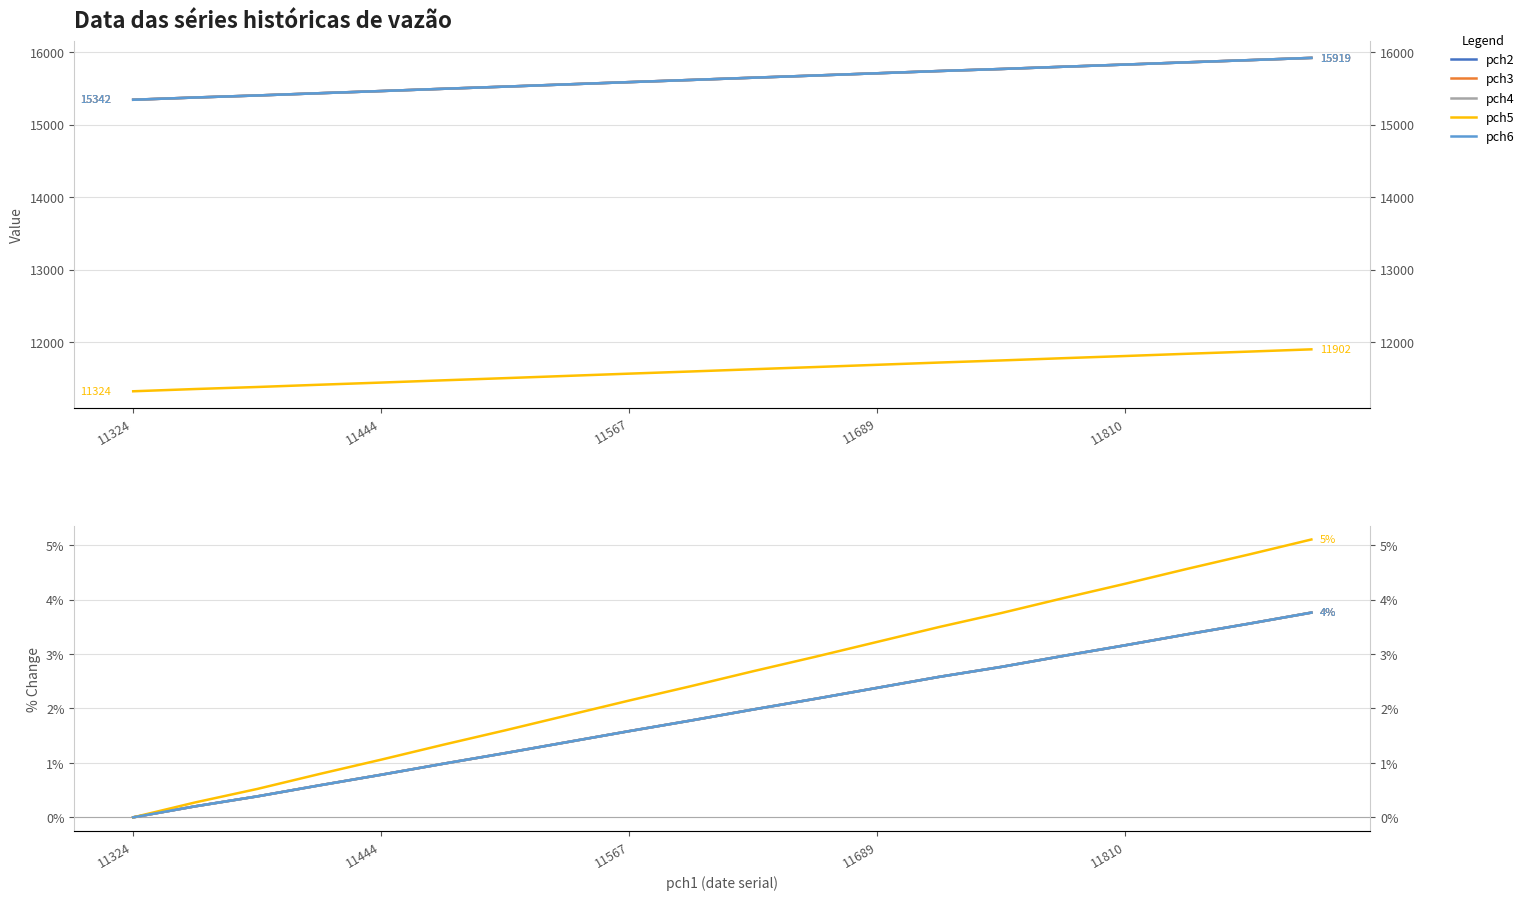

True or false: pch4 and pch2 intersect in this chart.

False